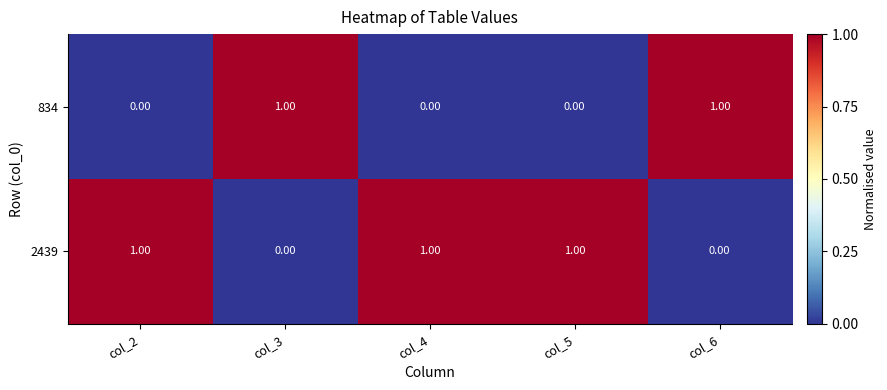

Which series has the largest total across all categories?

2439